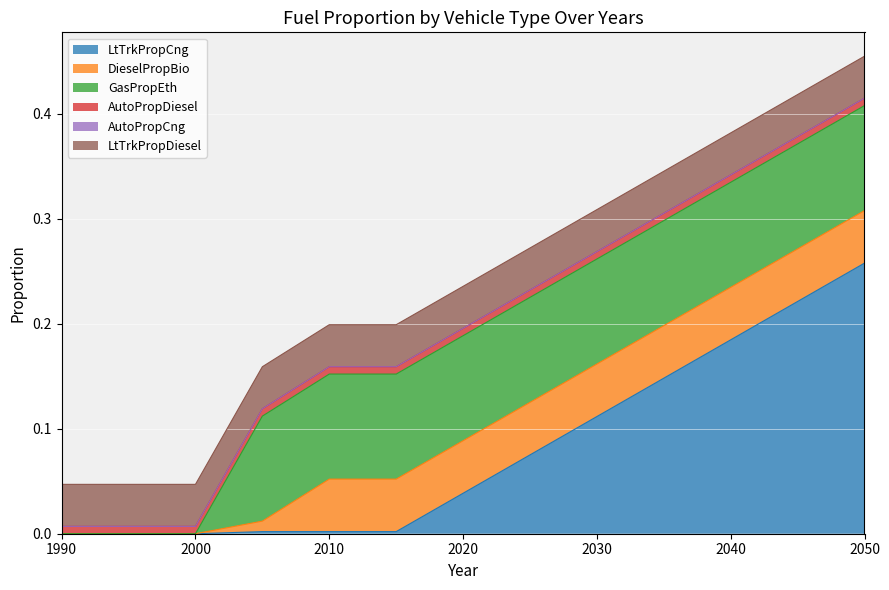

At which category does the chart reach its peak across all series?

2050